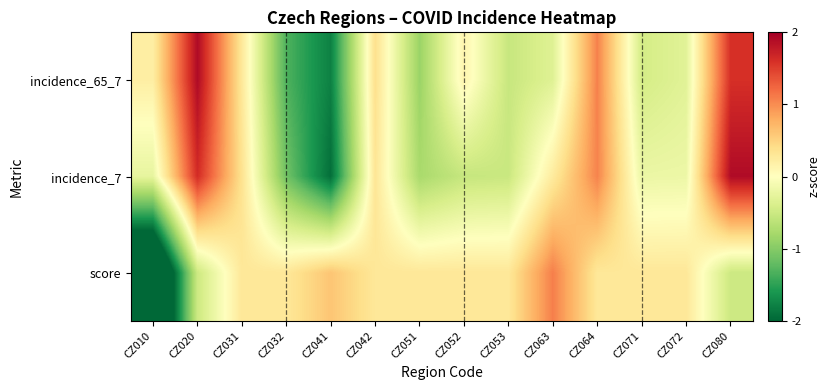

What is the total value across all series at CZ072?

-0.2